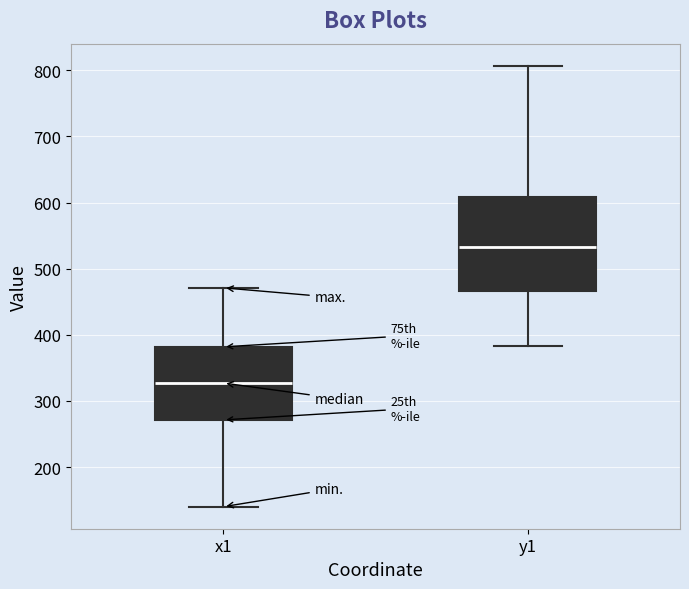

Where is the upper edge of the box for x1 on the y-axis? The values are not printed on the chart, so give them approximately, as read against the axis.

380